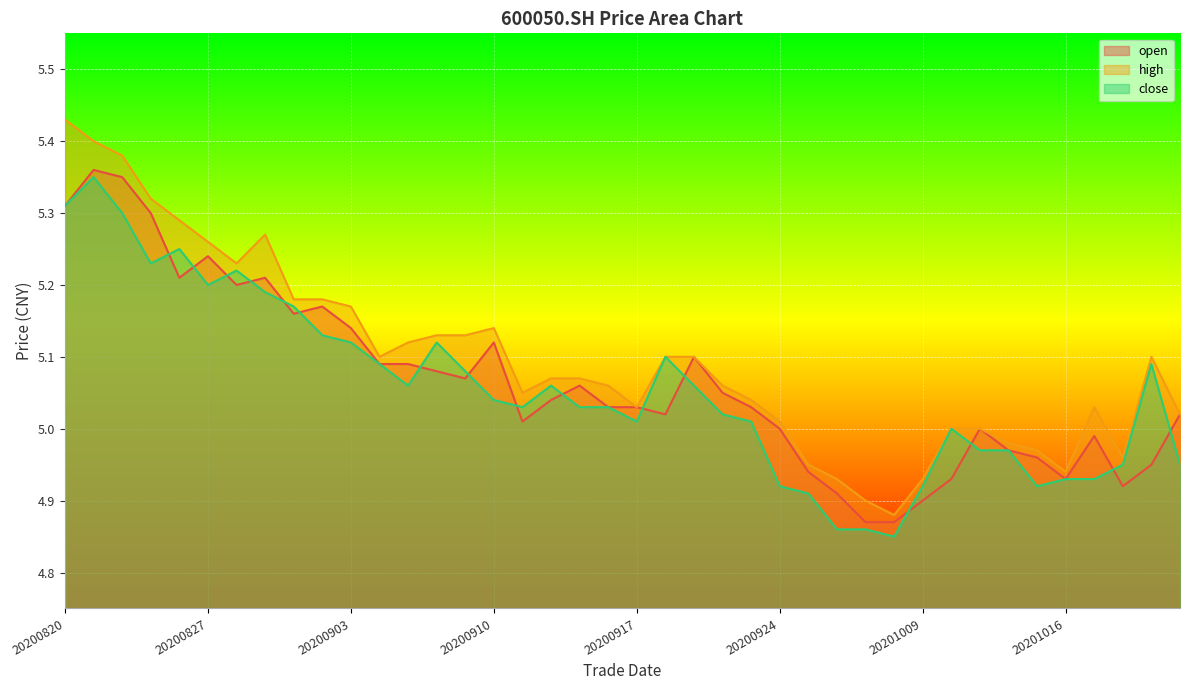

What is the sum of the high values at 20200929 and 20200831?

10.2